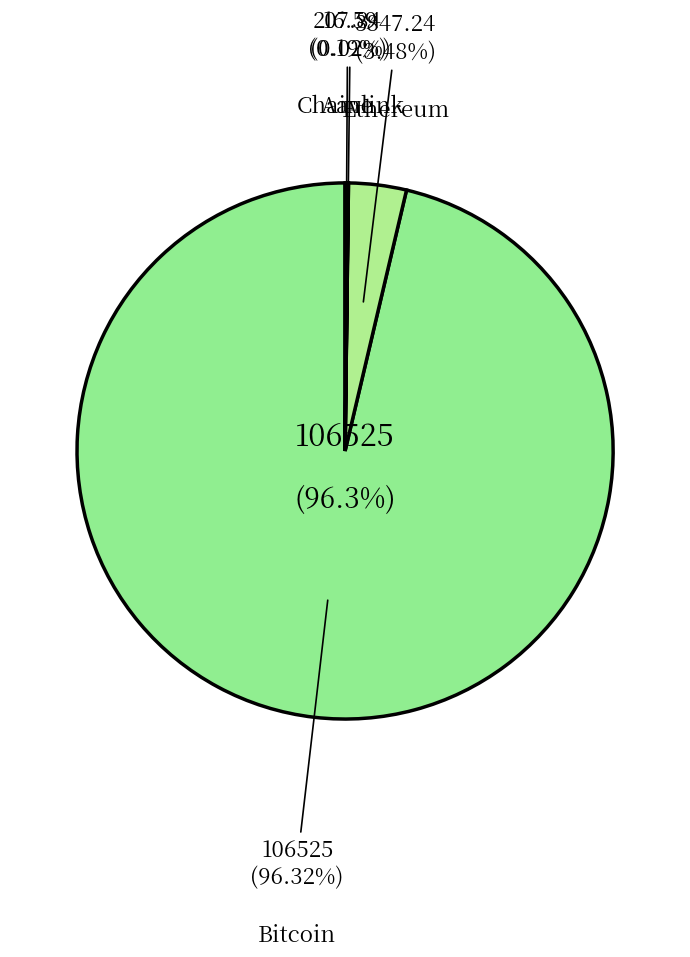

Rank the categories by value from highest to lowest.

Bitcoin, Ethereum, Aave, Chainlink